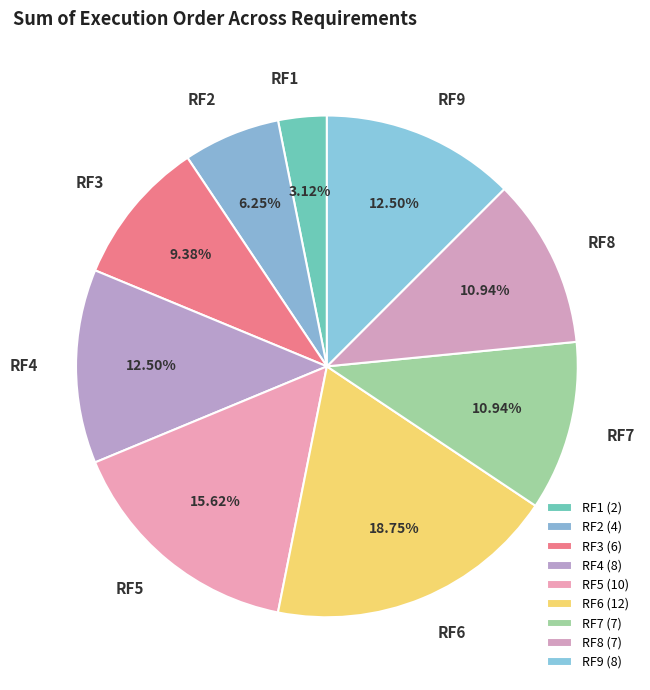

Is there any slice that represents more than half of the pie?

No